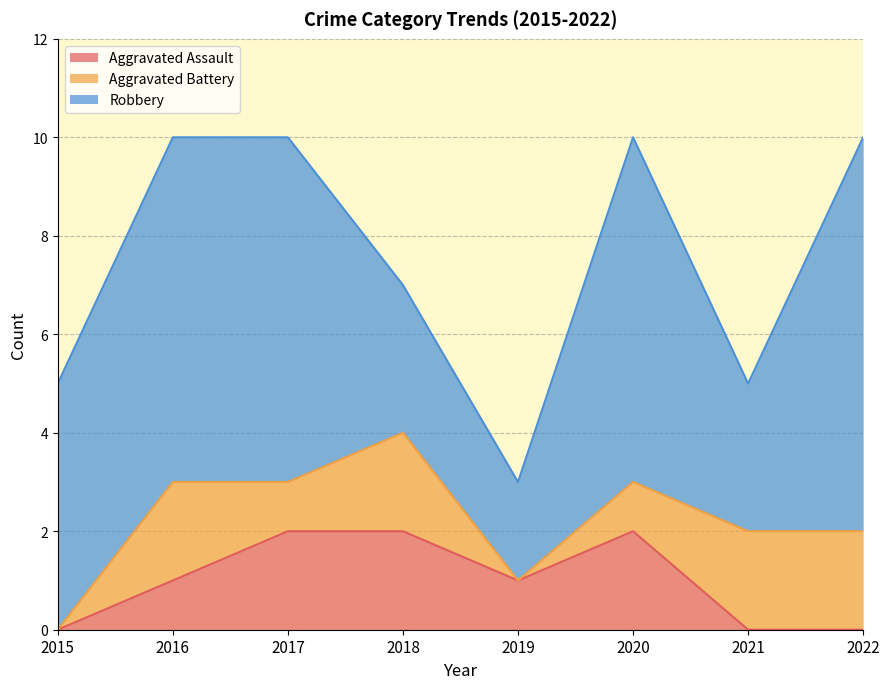

At which category is the sum across all series the highest?

2016